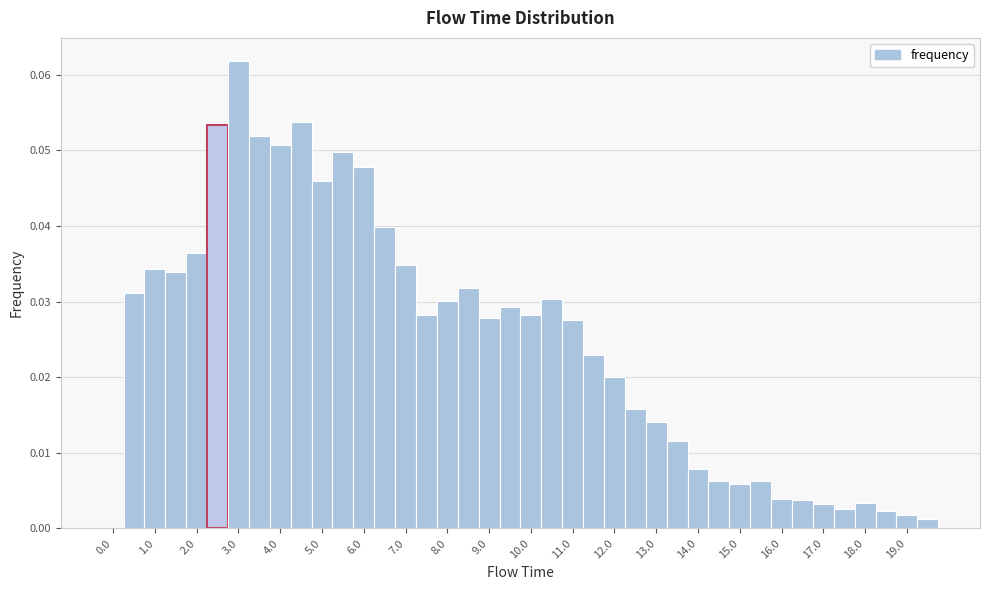

Over which range of the x-axis is the bar tallest?

2.75 to 3.25